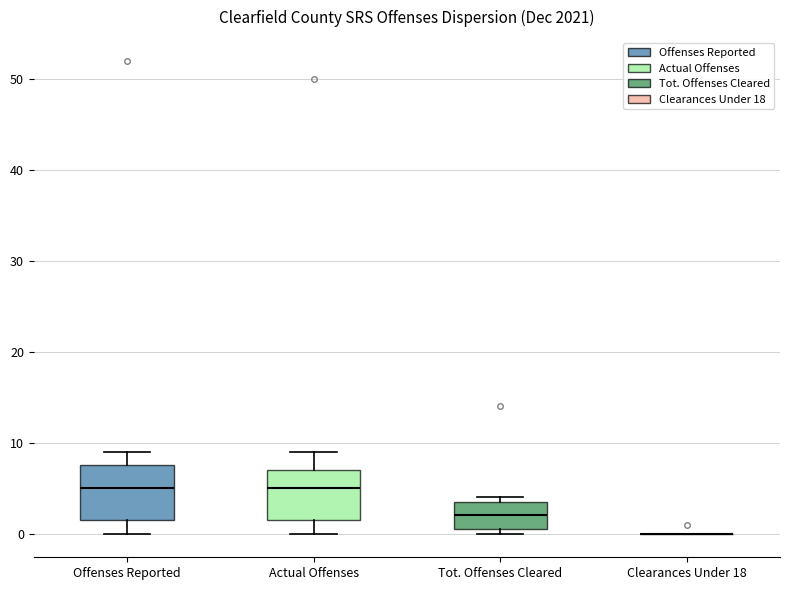

Reading left to right, transcribe this box plot: for each box, give where its median line is, the range the box spans, and where its two whiskers end, as read against the y-axis. The values are not printed on the chart, so give them approximately, as read against the axis.

Offenses Reported: median 5, box 2 to 8, whiskers 0 to 9
Actual Offenses: median 5, box 2 to 7, whiskers 0 to 9
Tot. Offenses Cleared: median 2, box 1 to 4, whiskers 0 to 4 (just above the box's upper edge)
Clearances Under 18: box collapsed to a line at 0, whiskers 0 to 0